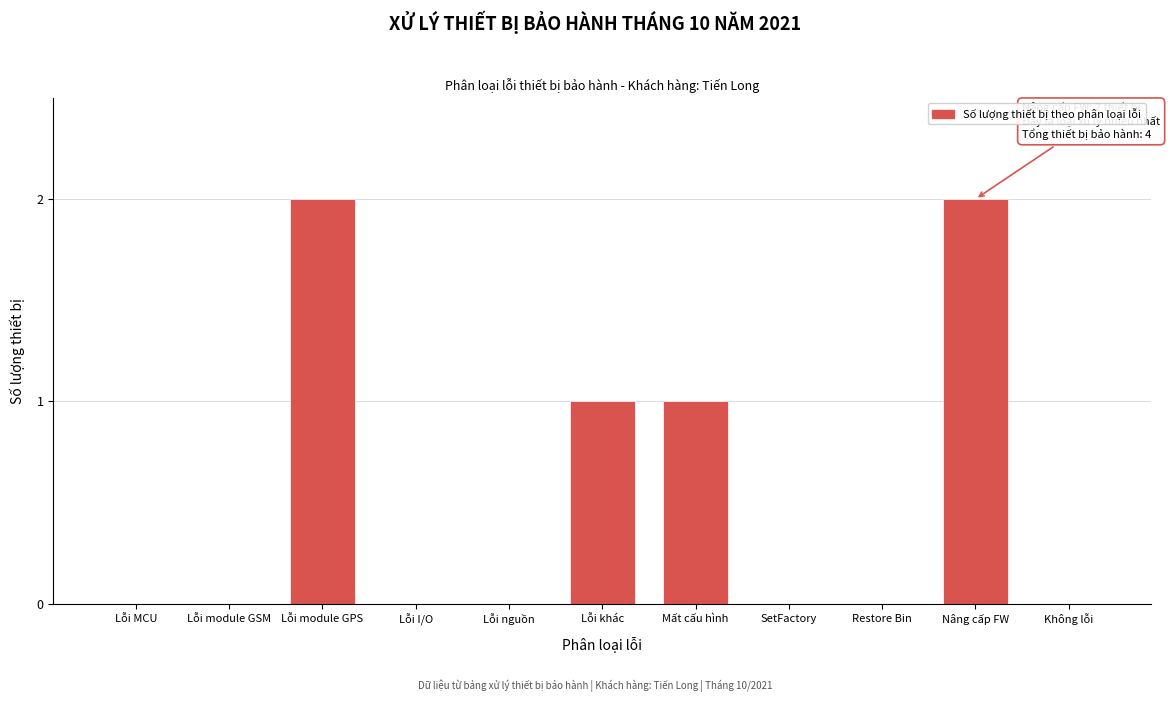

Reading left to right, list all the values displayed in this chart.

Lỗi MCU=0	Lỗi module GSM=0	Lỗi module GPS=2	Lỗi I/O=0	Lỗi nguồn=0	Lỗi khác=1	Mất cấu hình=1	SetFactory=0	Restore Bin=0	Nâng cấp FW=2	Không lỗi=0